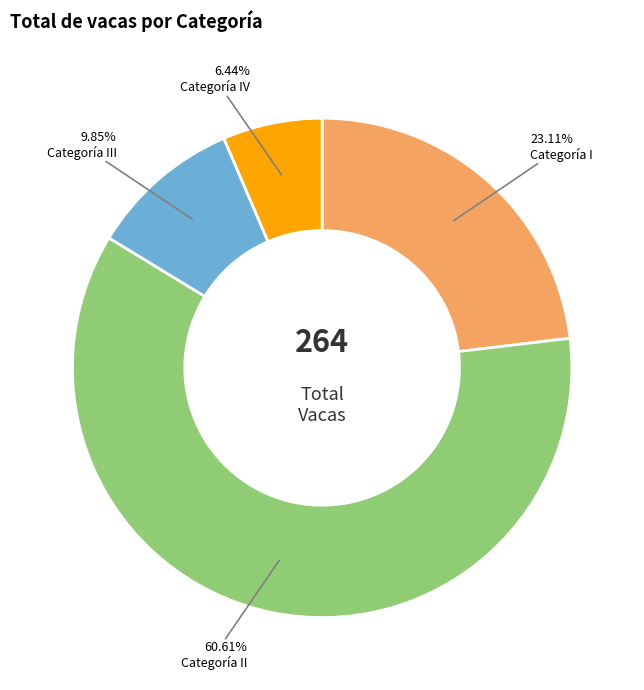

Is there a majority slice in this chart?

Yes